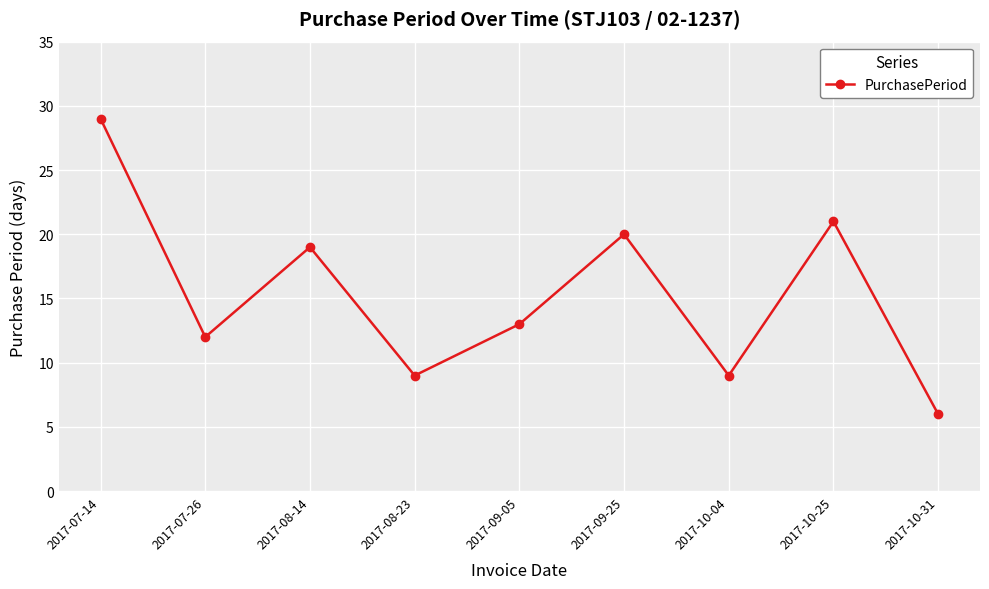

What is the difference between the values at 2017-10-31 and 2017-08-23?

3